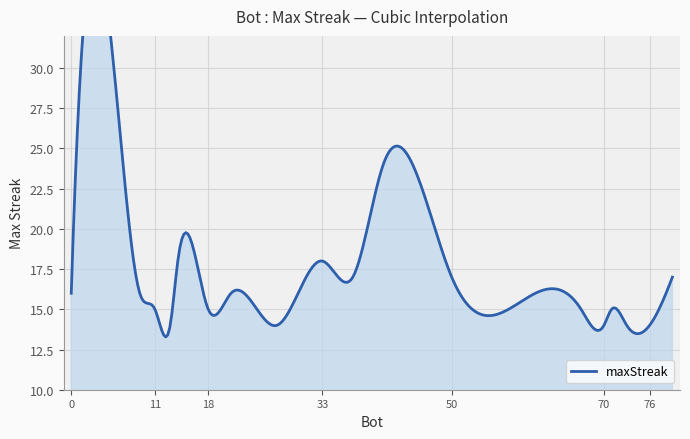

At which category does the data reach its first local valley?

13